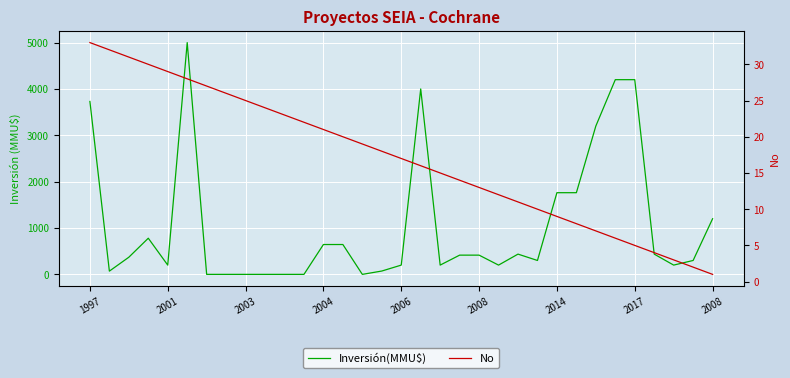

Which series has the largest range (max minus min)?

Inversión(MMU$)